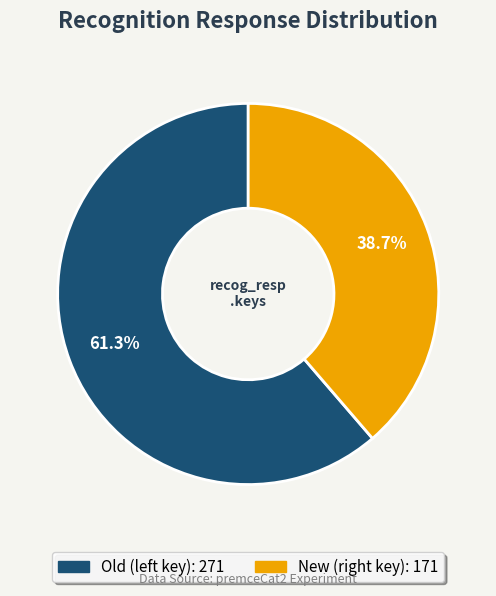

Is there any slice that represents more than half of the pie?

Yes